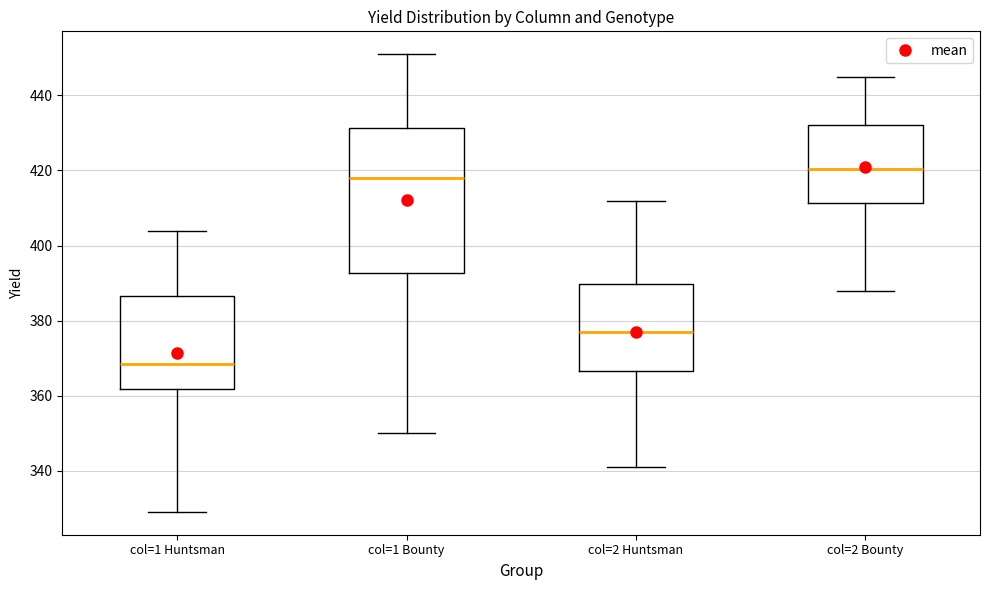

Where does the median line of the box for col=2 Huntsman sit on the y-axis? The values are not printed on the chart, so give them approximately, as read against the axis.

378